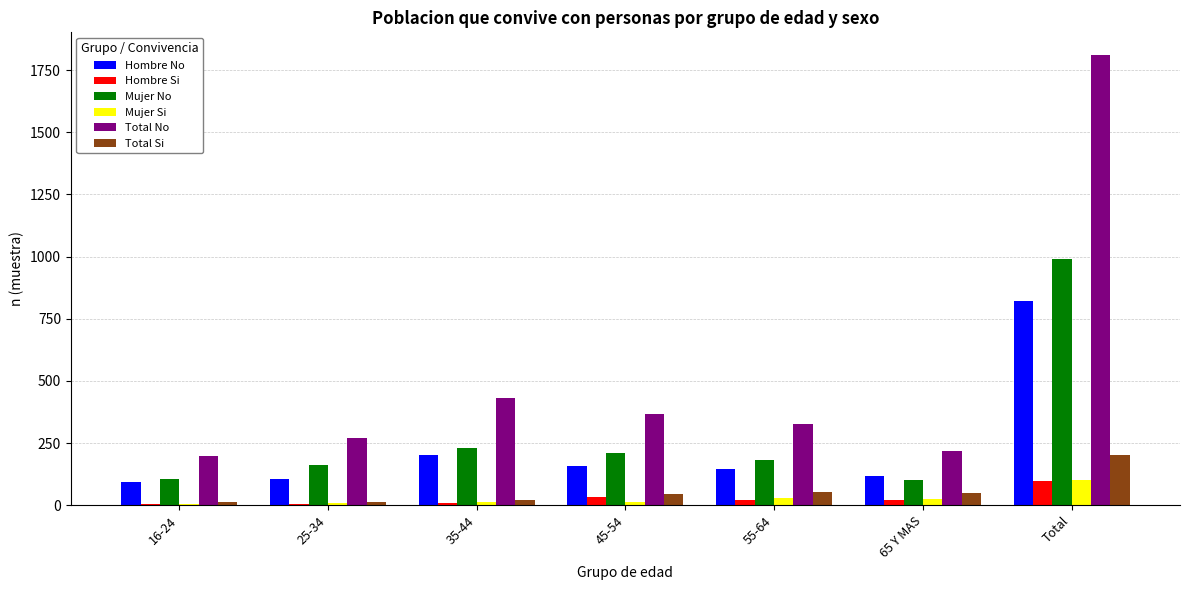

What is the total value across all series at 35-44?

906